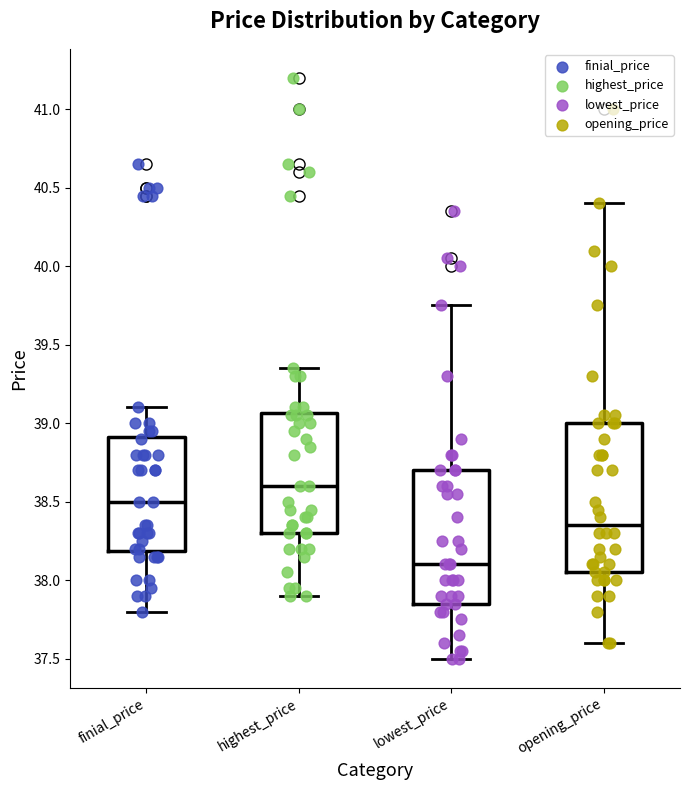

Reading left to right, read every box against the y-axis: the position of its median line, the range the box covers, and the ends of its whiskers. The values are not printed on the chart, so give them approximately, as read against the axis.

finial_price: median 38.50, box 38.20 to 38.90, whiskers 37.80 to 39.10
highest_price: median 38.60, box 38.30 to 39.05, whiskers 37.90 to 39.35
lowest_price: median 38.10, box 37.85 to 38.70, whiskers 37.50 to 39.75
opening_price: median 38.35, box 38.05 to 39.00, whiskers 37.60 to 40.40